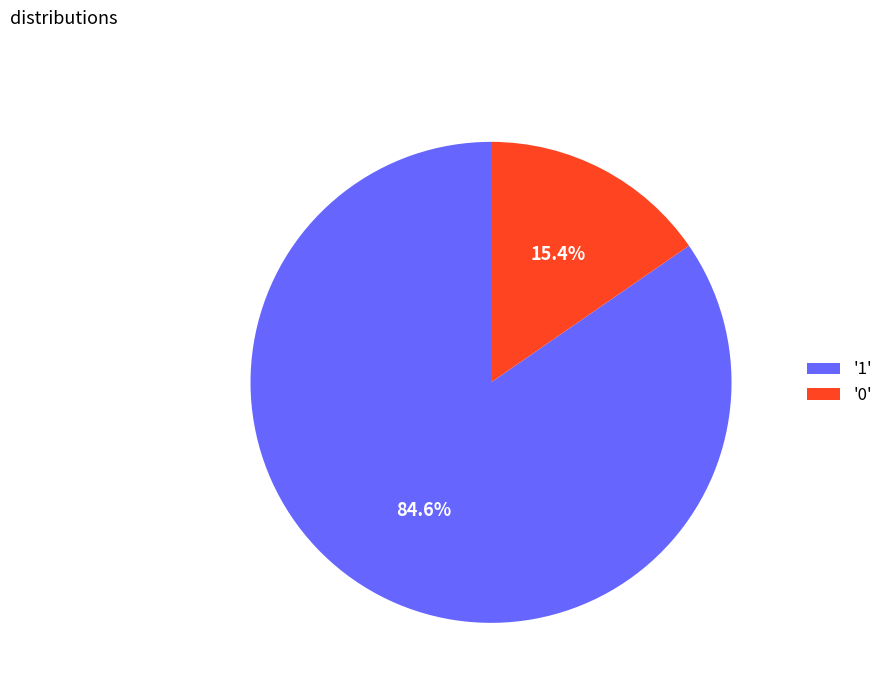

Combined, what portion of the pie is '1' and '0'?

100.0%